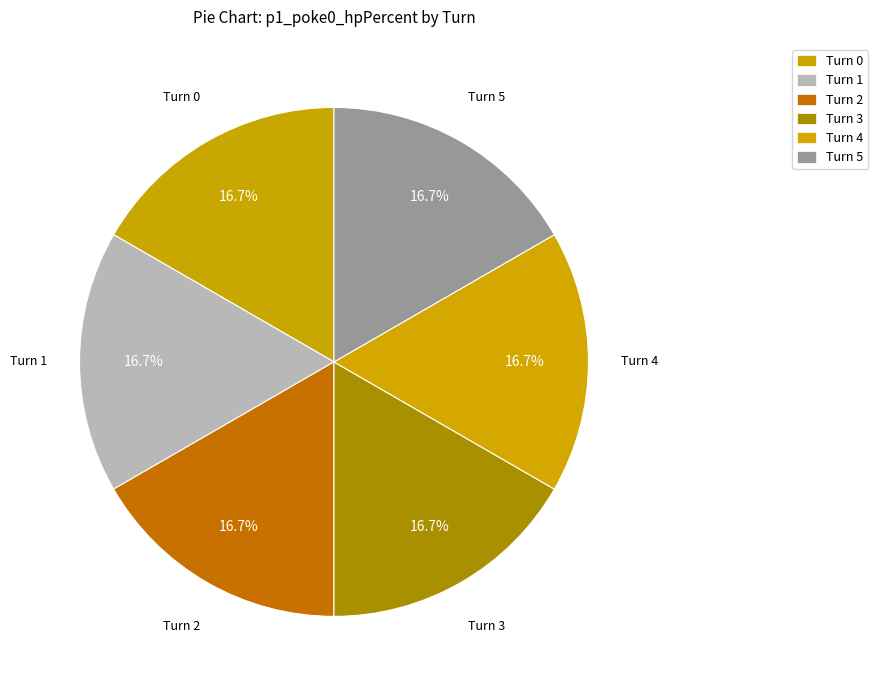

To the nearest percent, what portion does Turn 4 represent?

17%